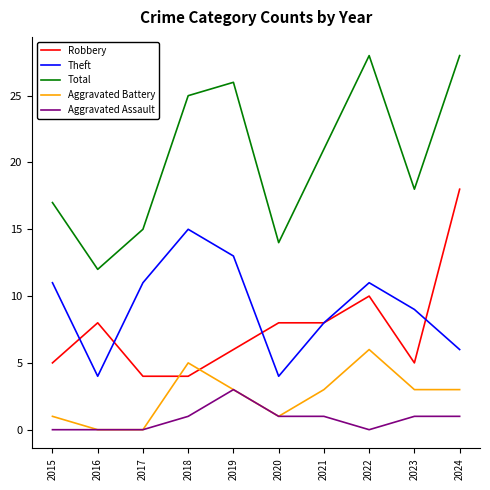

The value of Aggravated Battery at 2016 is -3. True or false?

False